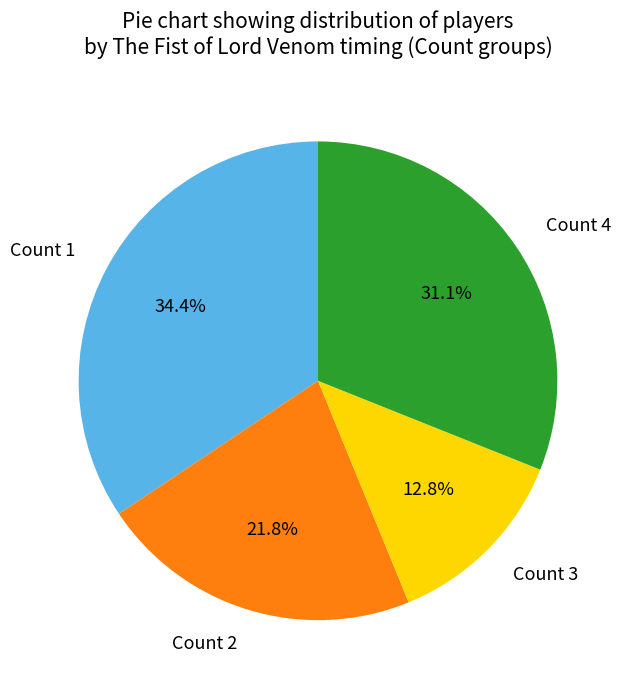

Is there any slice that represents more than half of the pie?

No